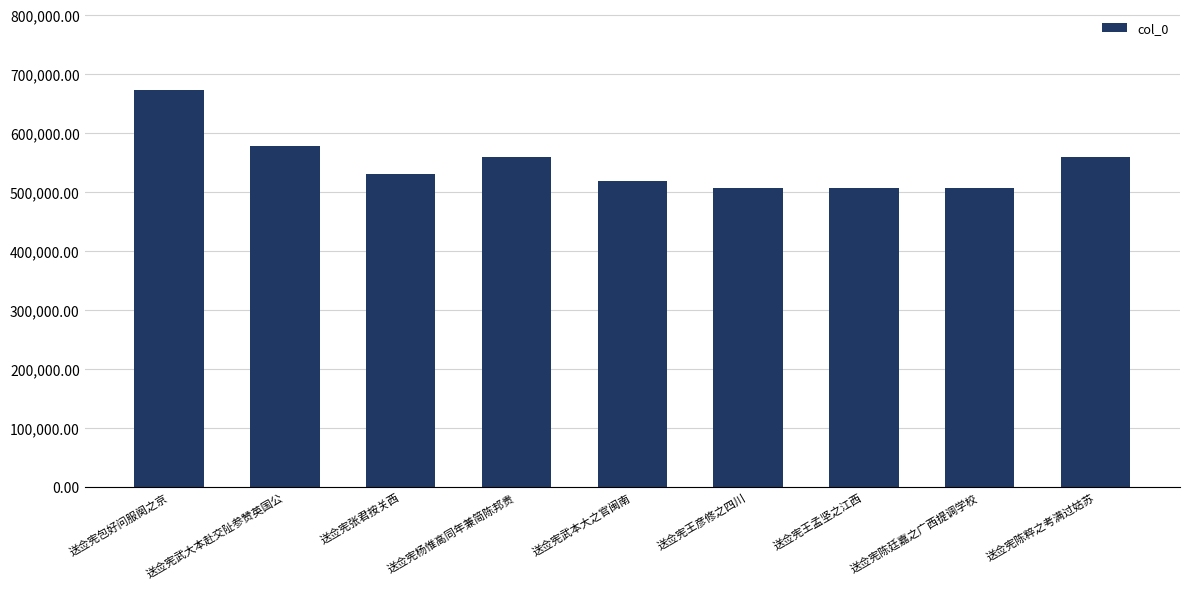

How many data points are less than 530534?

4